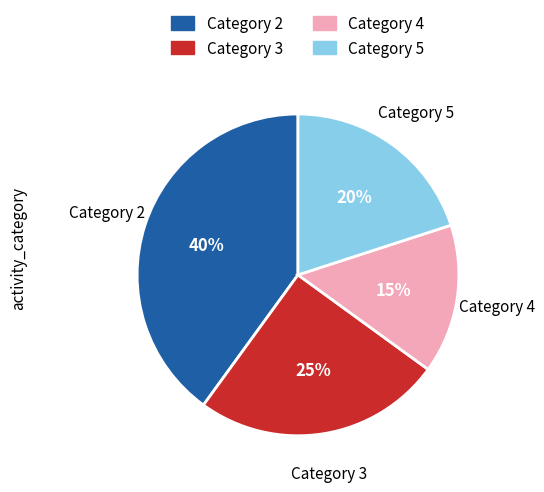

Rank the categories by value from lowest to highest.

Category 4, Category 5, Category 3, Category 2